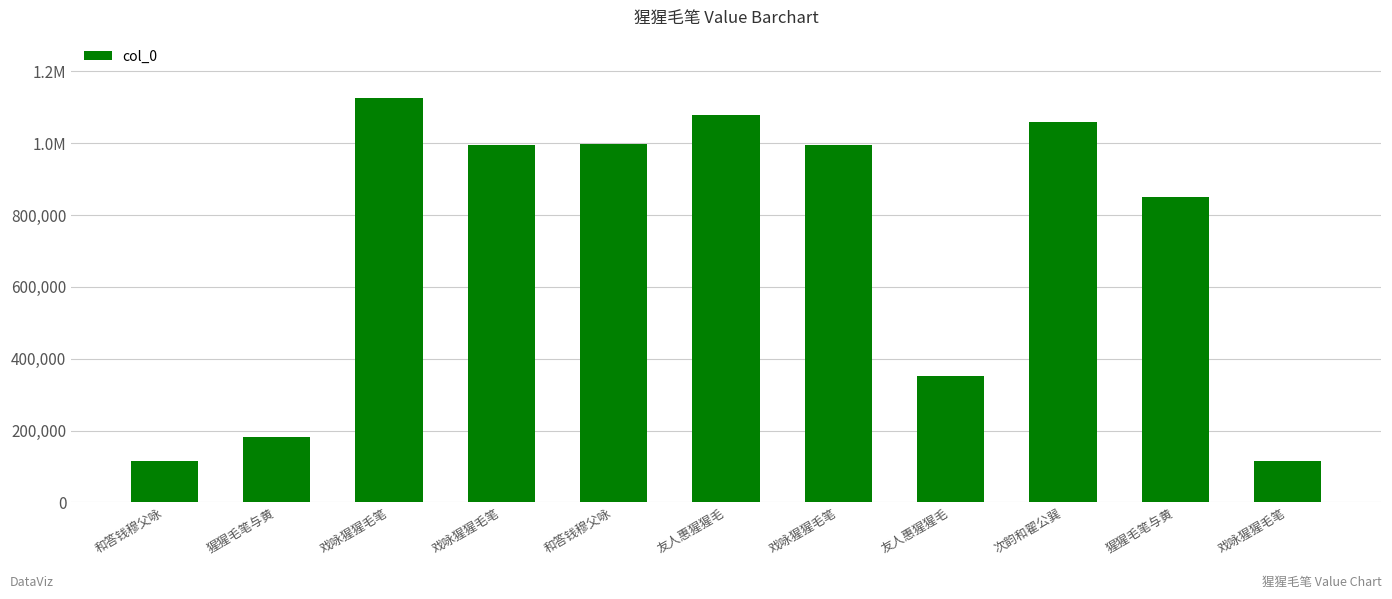

Does the chart contain any negative values?

No